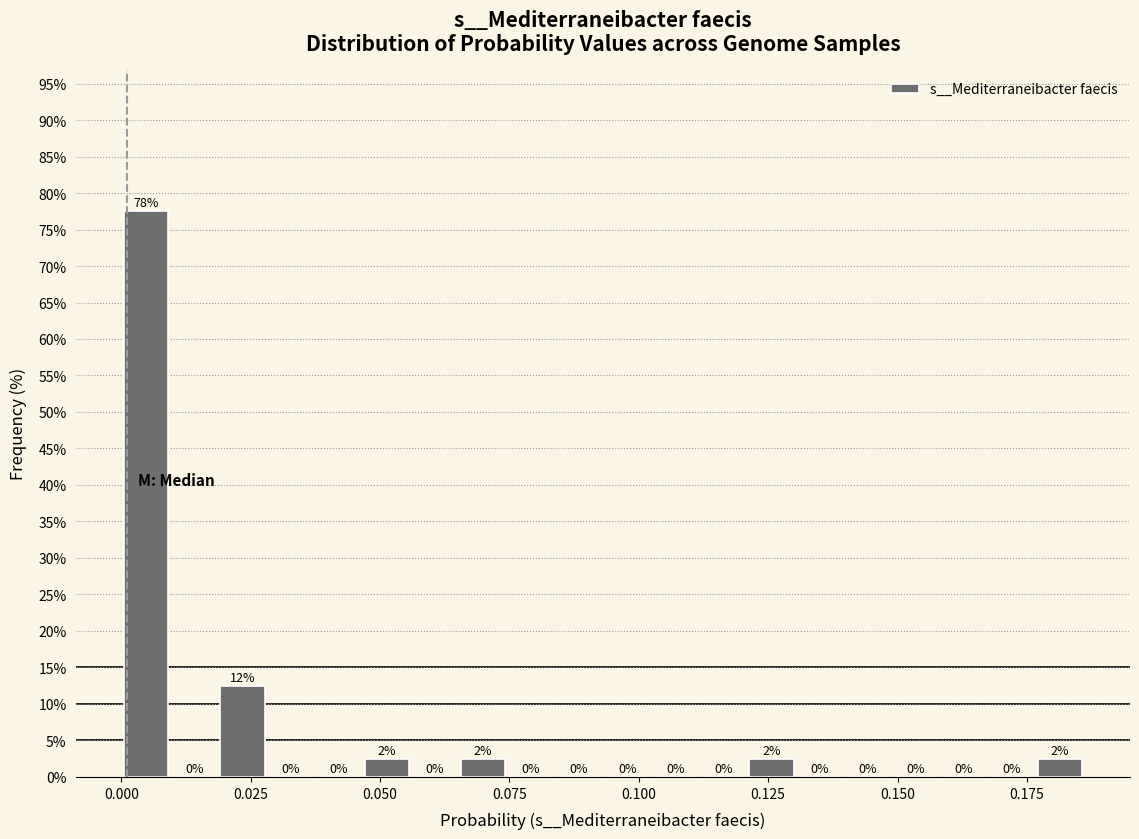

Read against the x-axis, roughly where is the centre of the tallest bar?

0.005